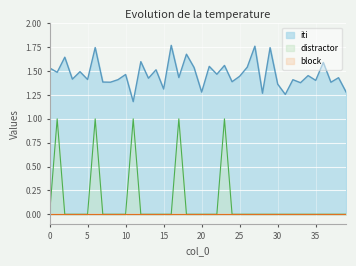

True or false: distractor has a value of 0.0 at 2.

True